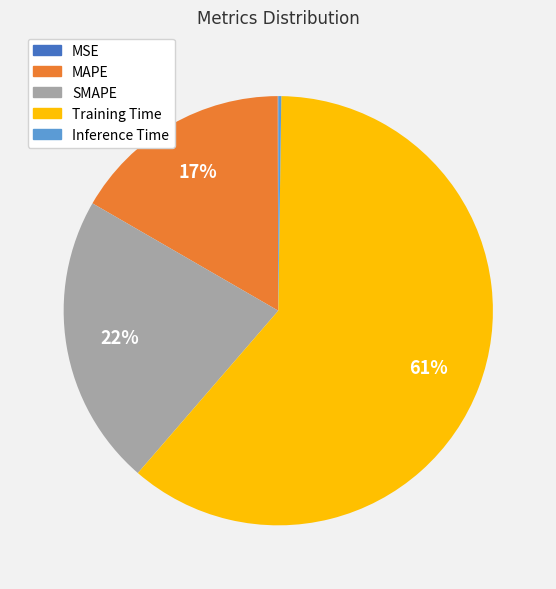

Does Training Time account for over 50% of the chart?

Yes